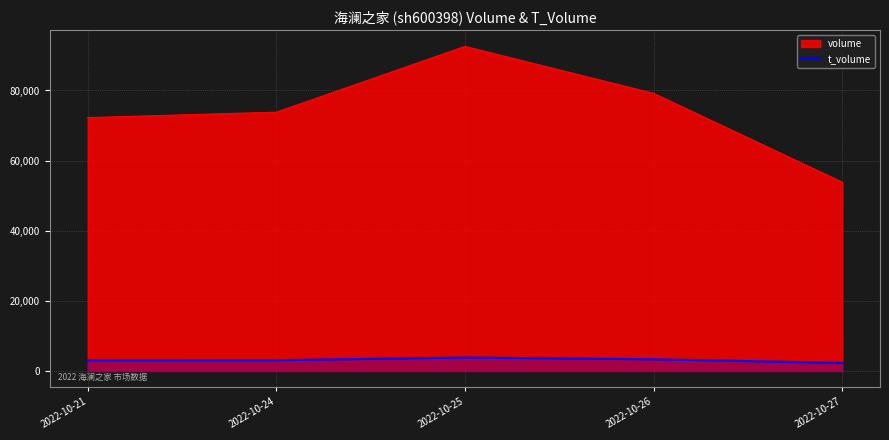

How many lines are shown in the chart?

2